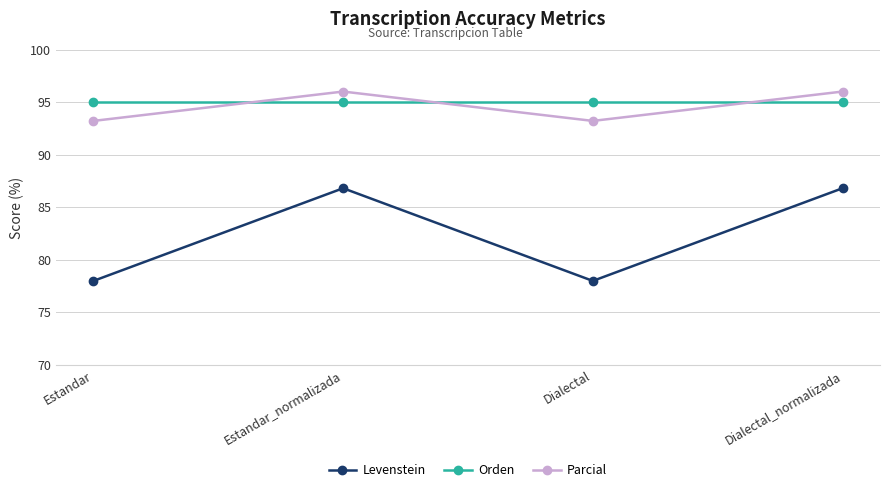

At how many categories does at least one series exceed 91?

4